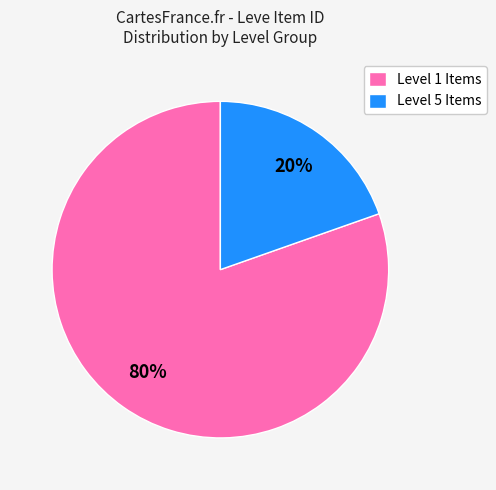

True or false: Level 5 Items accounts for 20% of the total.

True